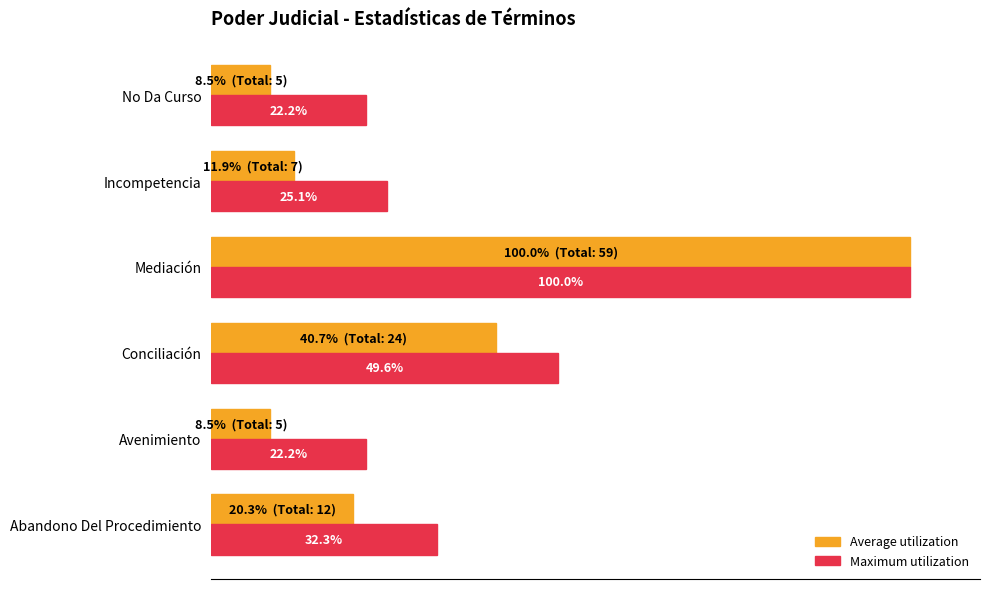

Is the value of Average utilization at Incompetencia greater than the value of Maximum utilization at No Da Curso?

No